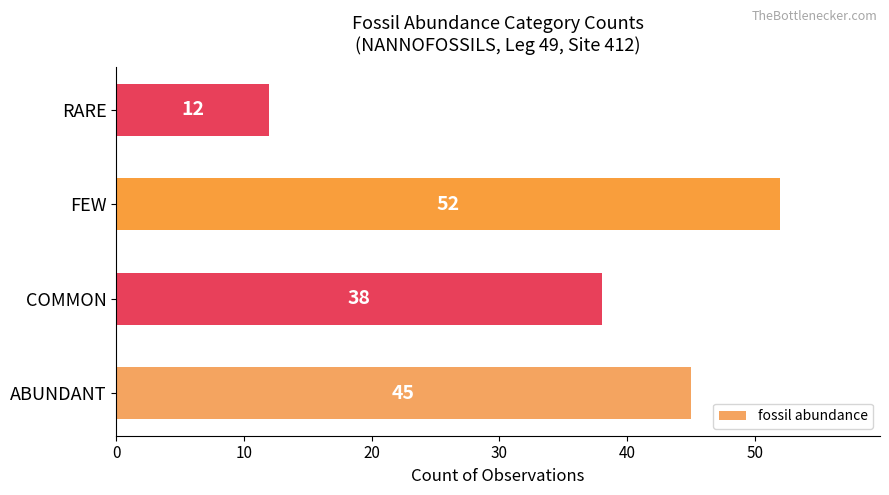

The value at RARE is 12. True or false?

True